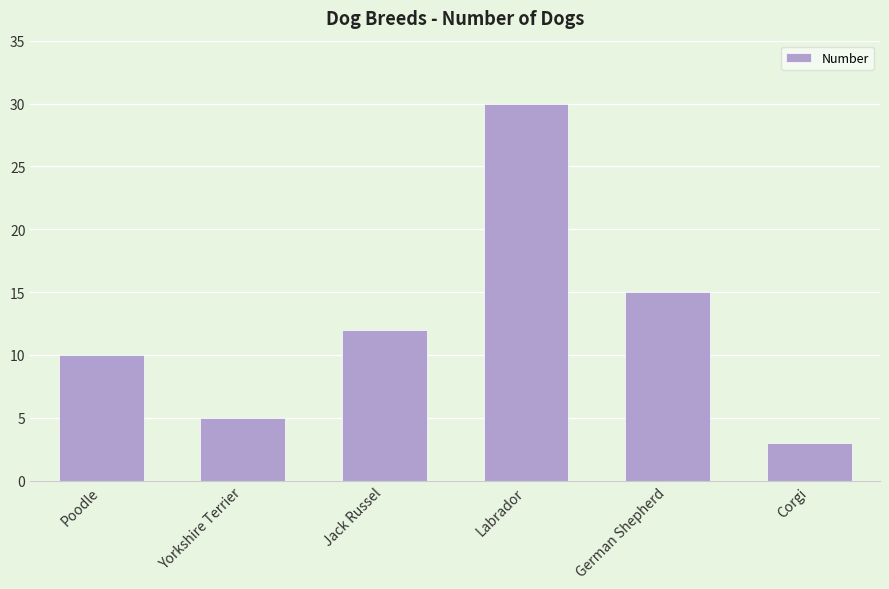

What is the difference between the maximum and minimum values?

27